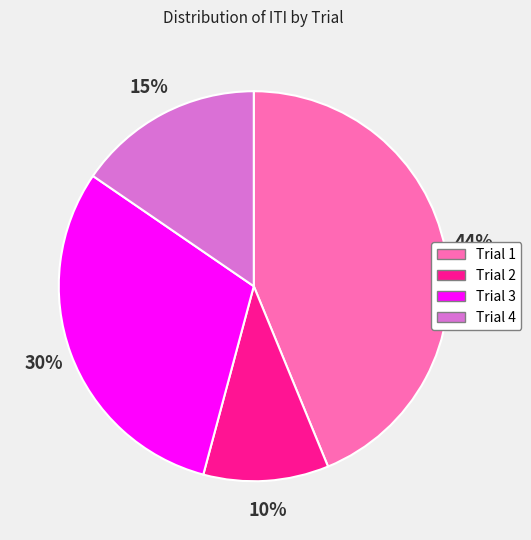

How many slices are in this pie chart?

4